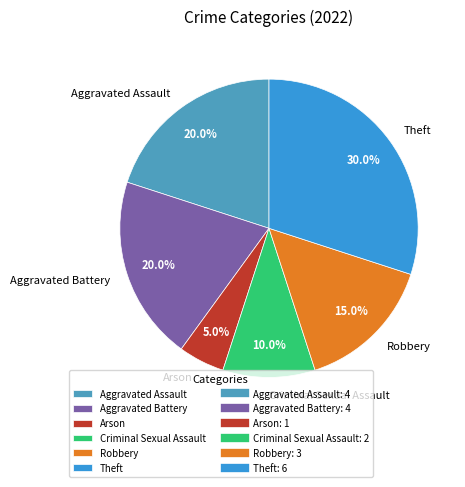

True or false: Criminal Sexual Assault accounts for 19% of the total.

False